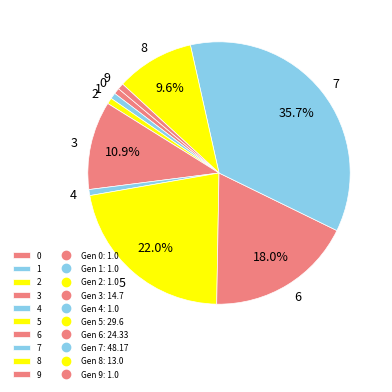

Which has a higher value, 4 or 7?

7